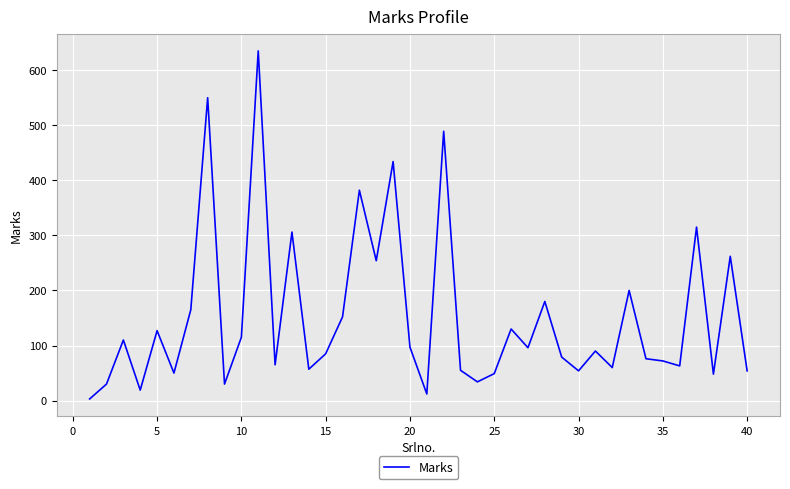

What is the difference between the maximum and minimum values?

632